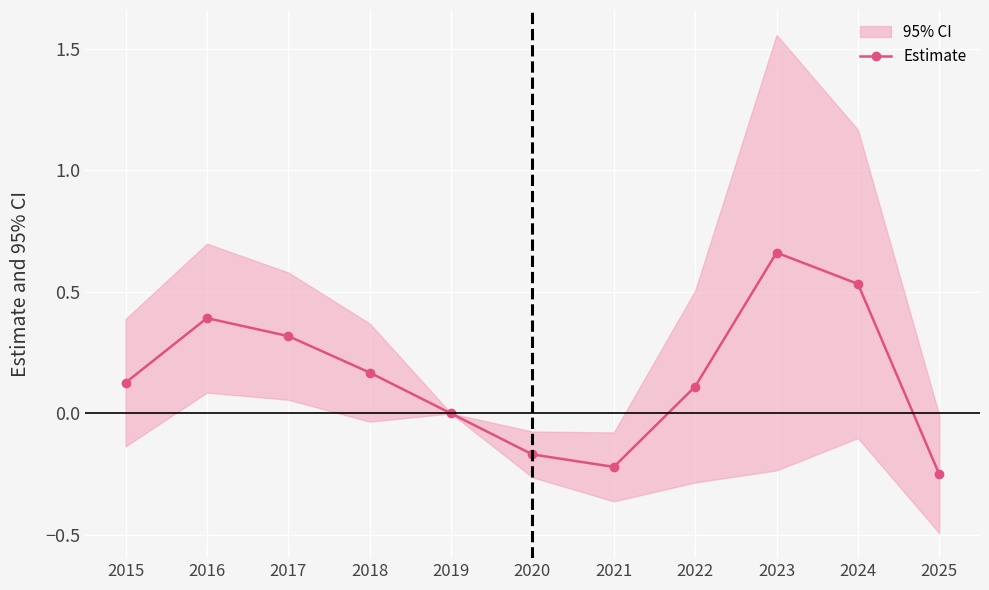

Is it true that the value at 2025 is -0.4?

False